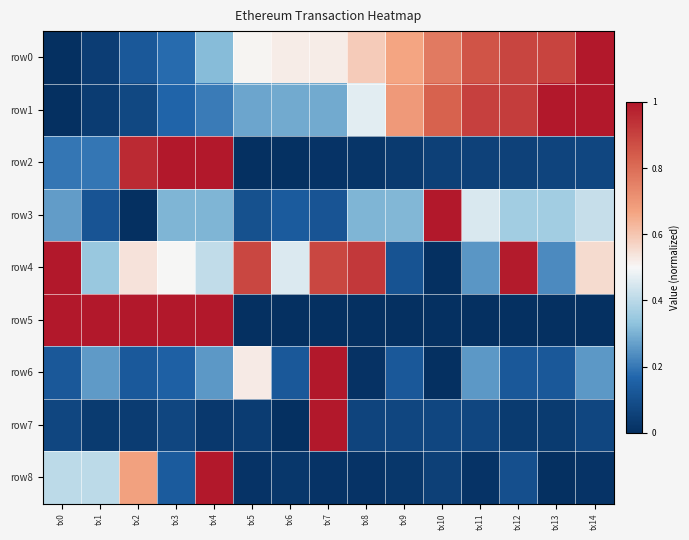

Between tx5 and tx10, which series saw the biggest shift?

row3